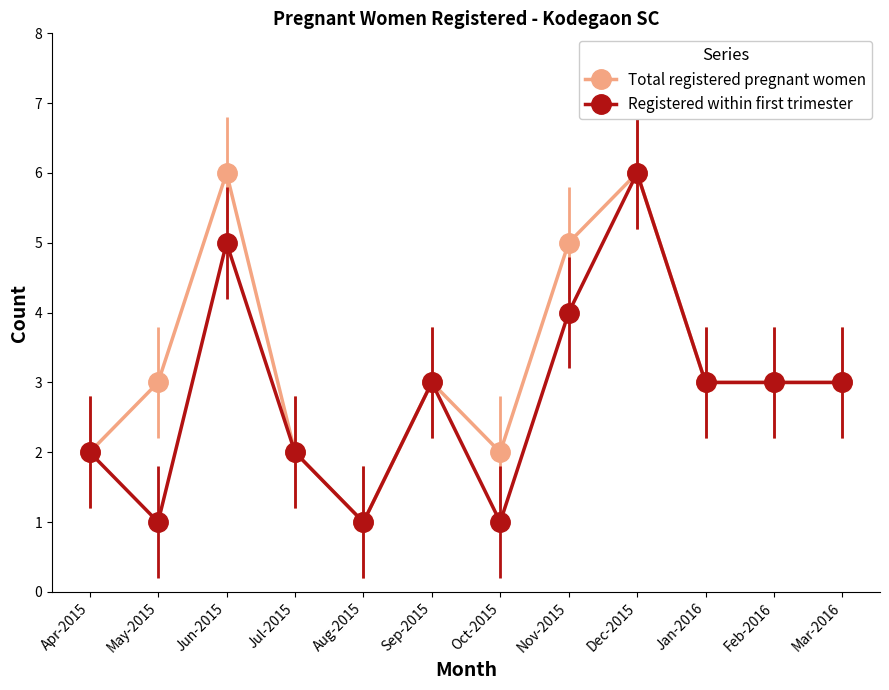

Between Oct-2015 and Dec-2015, which series saw the biggest shift?

Registered within first trimester